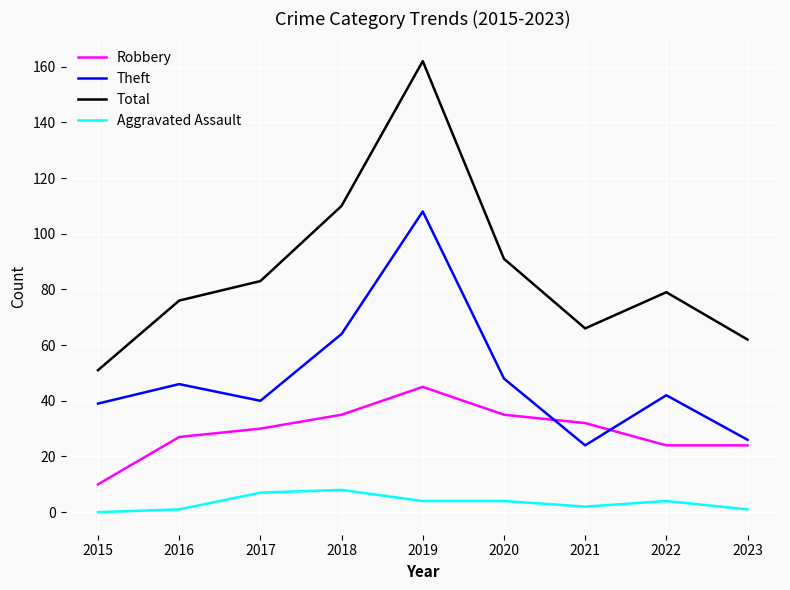

What is the spread (max minus min) of values at 2018?

102